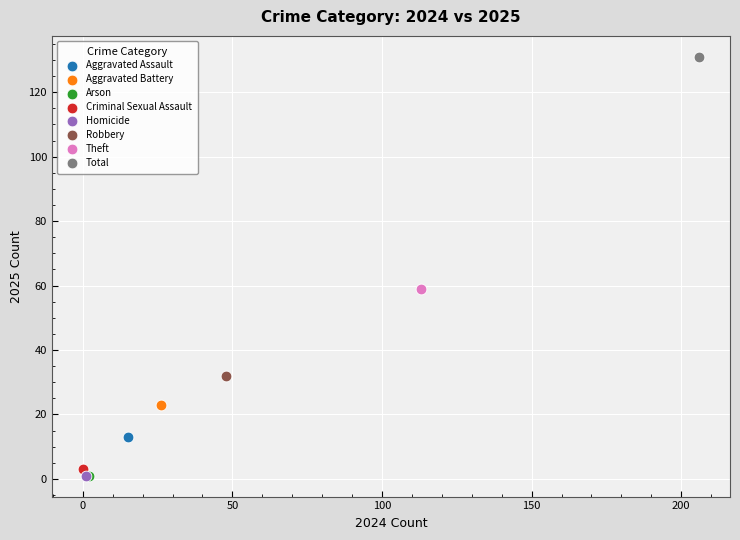

What are all the series names shown in the legend?

Aggravated Assault, Aggravated Battery, Arson, Criminal Sexual Assault, Homicide, Robbery, Theft, Total